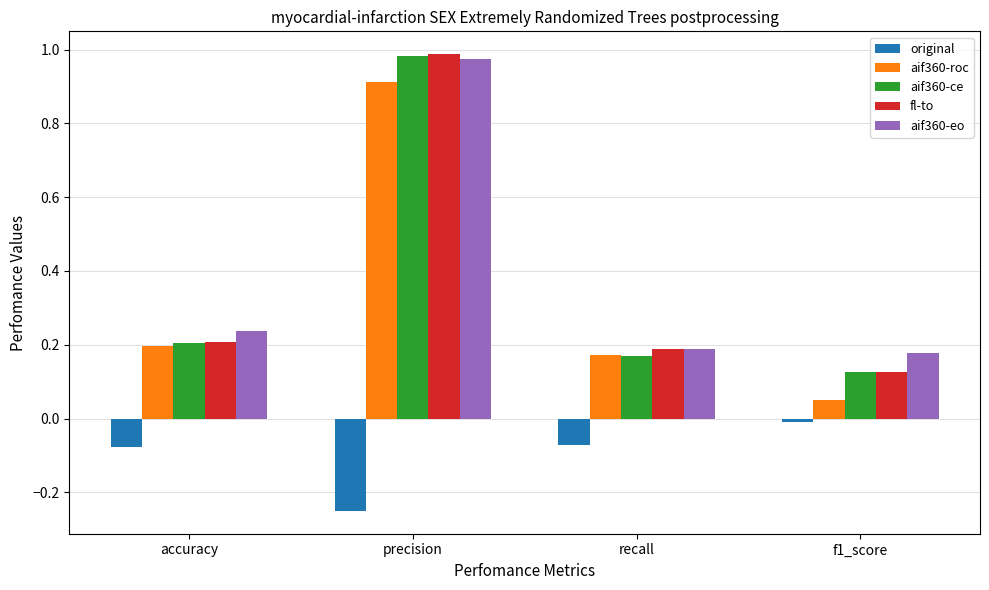

Is the value of fl-to at f1_score greater than the value of original at accuracy?

Yes